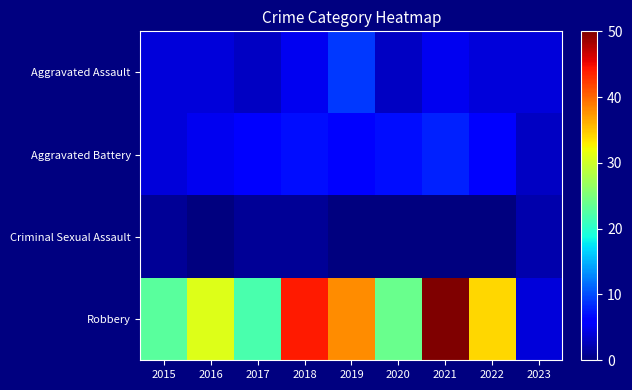

At 2022, list the series in order from largest to smallest.

Robbery, Aggravated Battery, Aggravated Assault, Criminal Sexual Assault